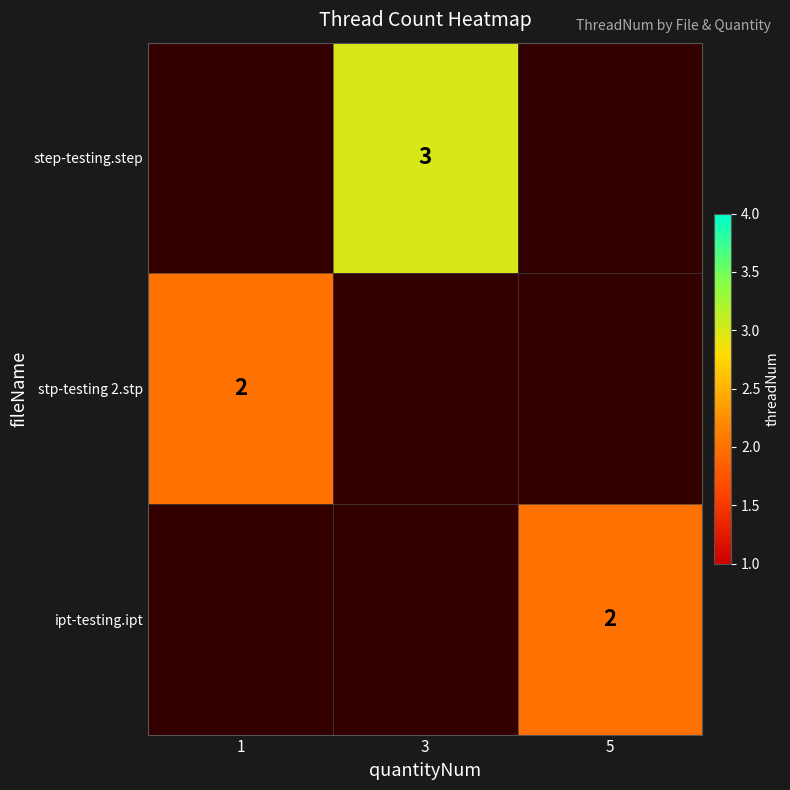

The step-testing.step series shows 1 at 3. True or false?

False